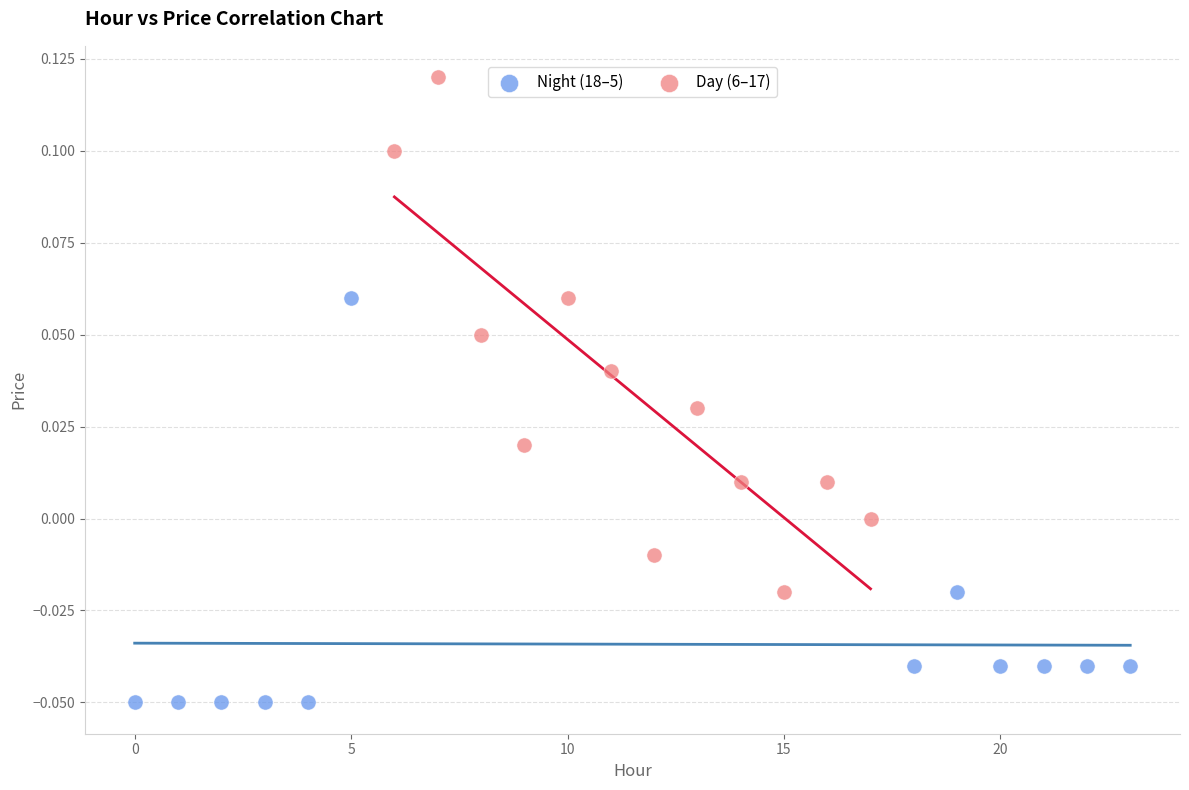

Which series has the widest spread of Y values?

Day (6–17)